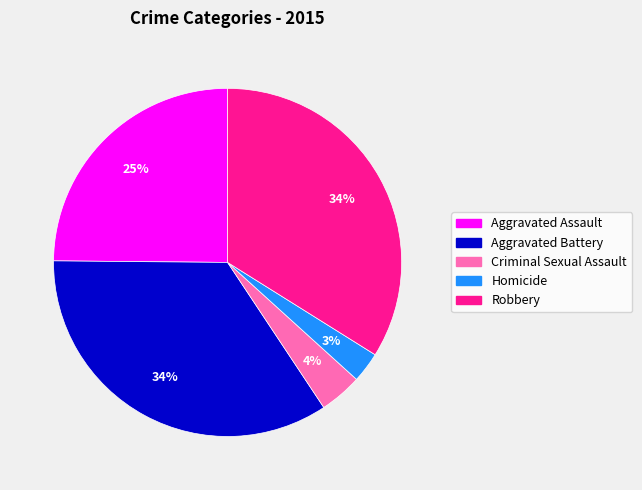

Does Aggravated Assault represent more than half of the total?

No